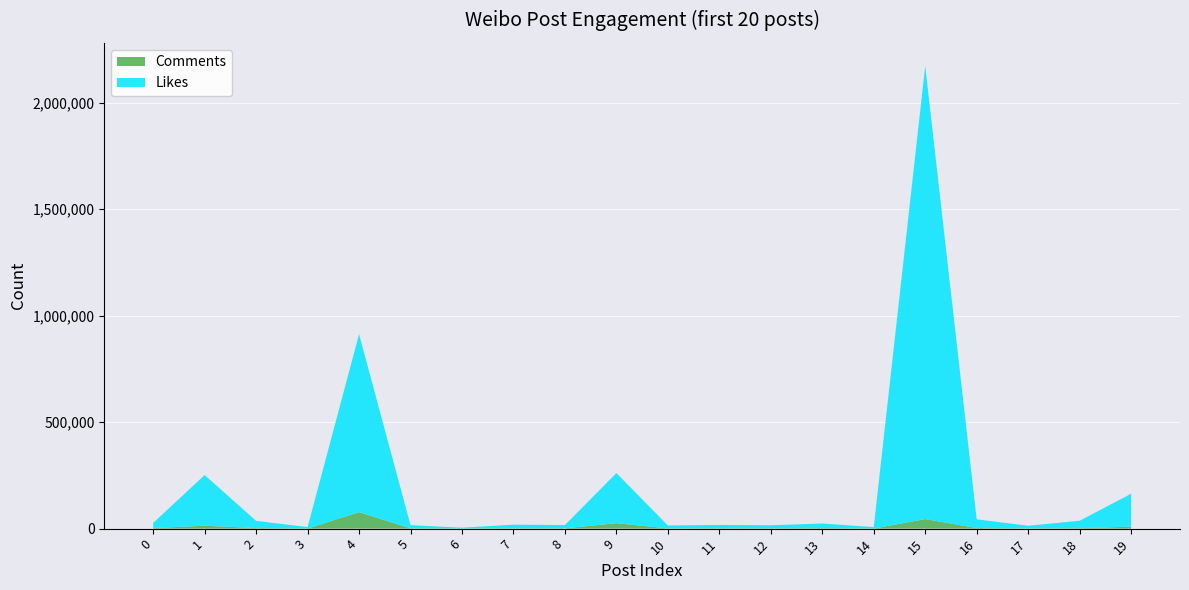

Reading left to right, transcribe all the data shown in this chart.

Likes: 23896	238063	33619	6597	835827	14770	3983	16938	15447	235238	13791	15362	14165	21446	6608	2127898	40786	12585	34843	154457
Comments: 2701	13604	2790	581	77296	1499	469	1625	1322	25653	990	1900	1579	2583	574	44774	2862	916	2154	9171